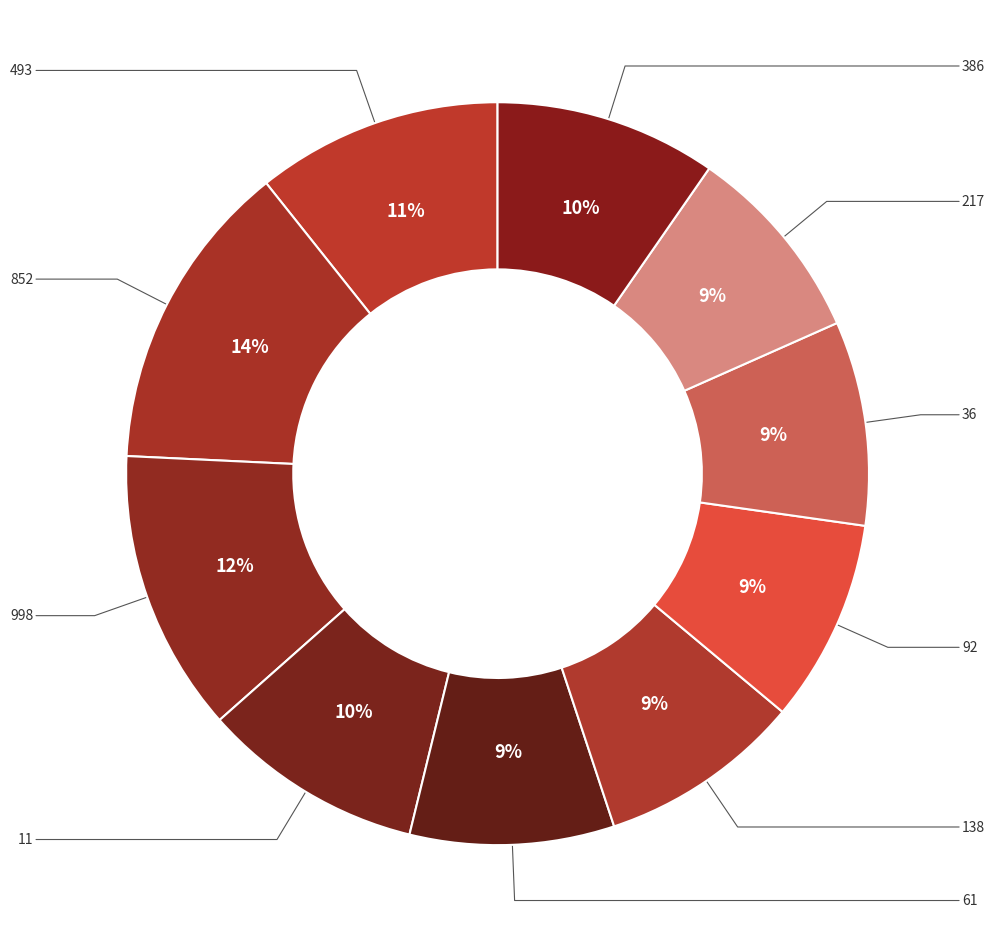

Count the number of slices in the pie.

10